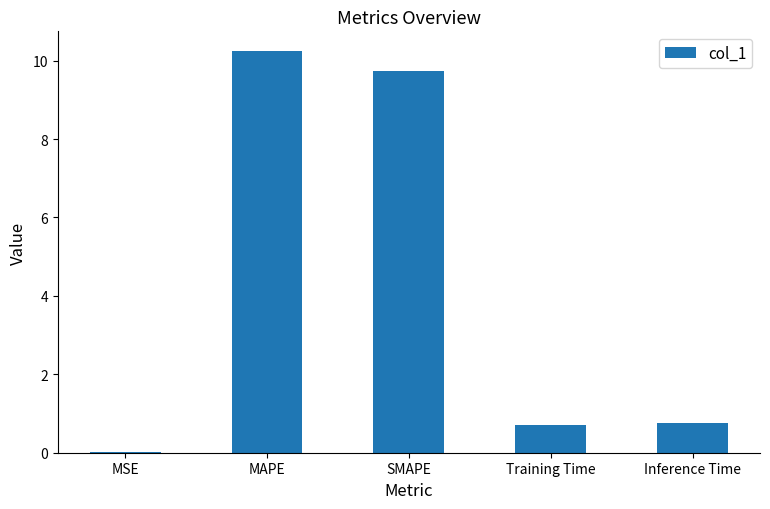

What is the change in value from MSE to MAPE?

+10.2